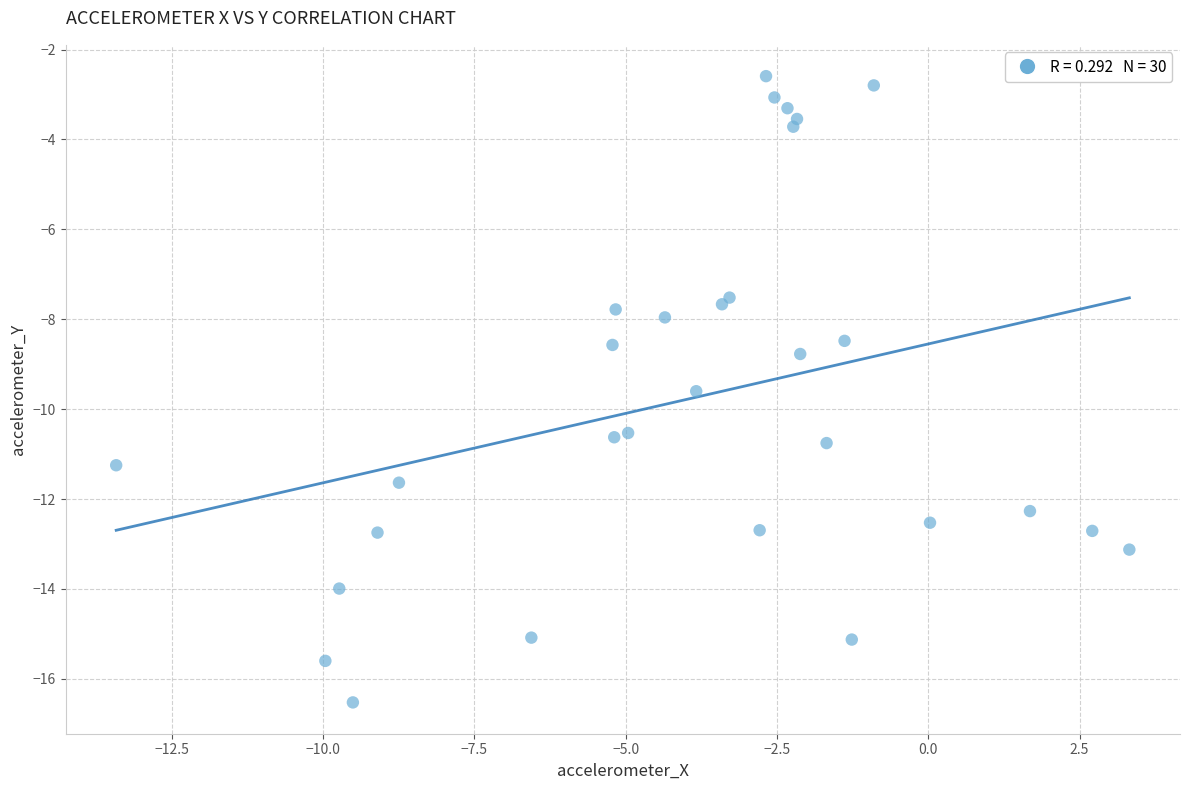

What Y value in the scatter plot is closest to -9?

-8.8